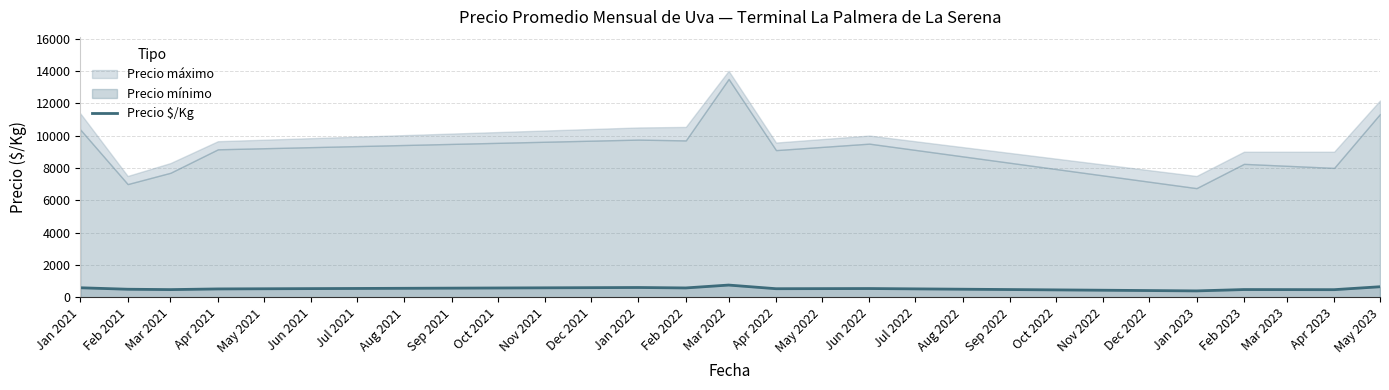

What is the maximum value for Precio $/Kg?

757